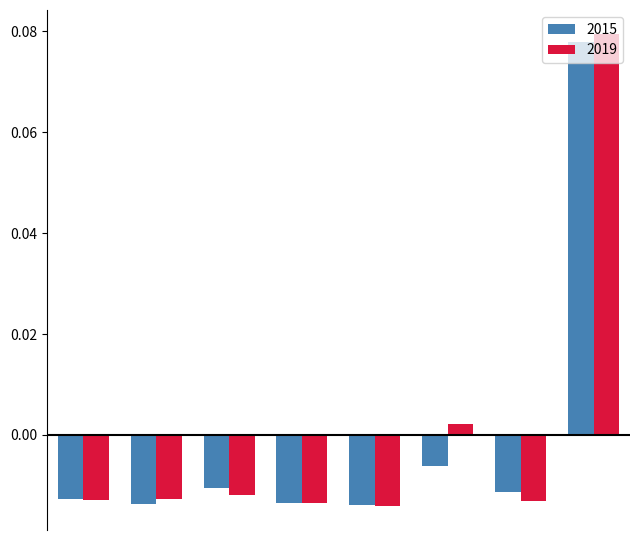

List the series in order of their peak value, highest first.

2019, 2015